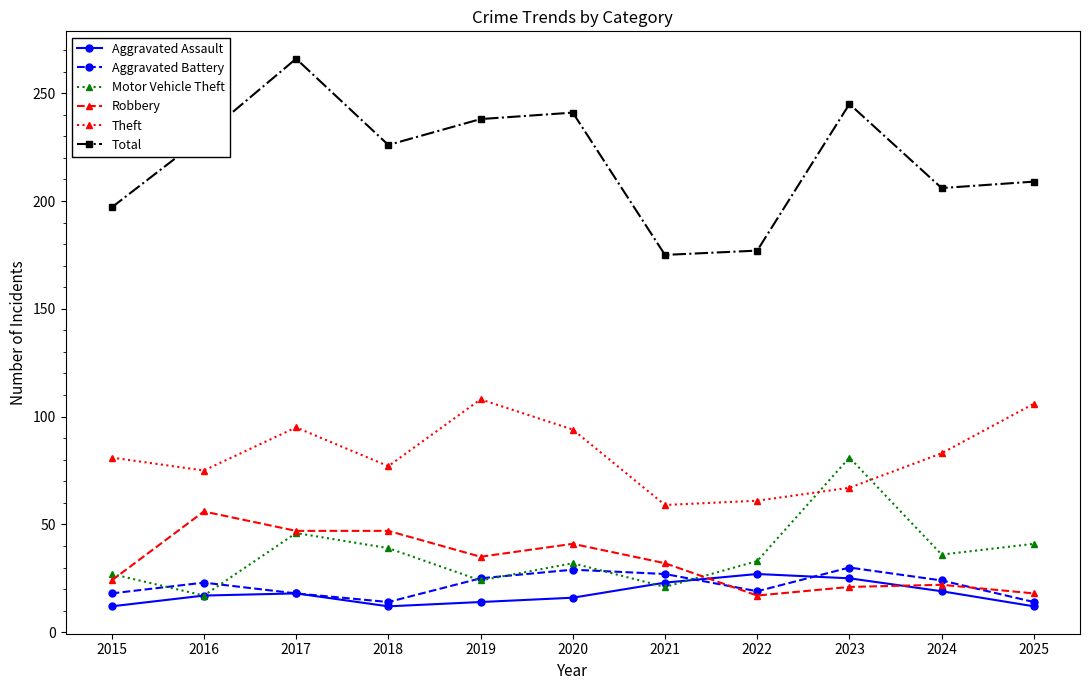

What is the value of the Total point at the 2nd from the left?

230